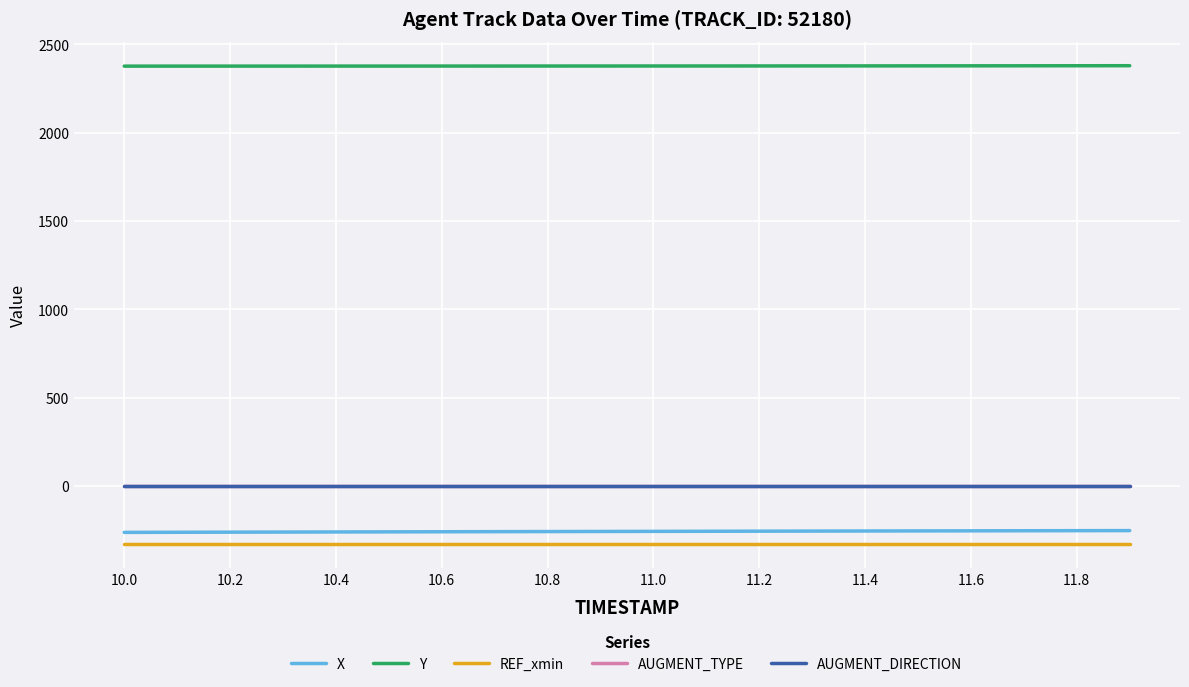

What is the lowest value of the Y series?

2376.2